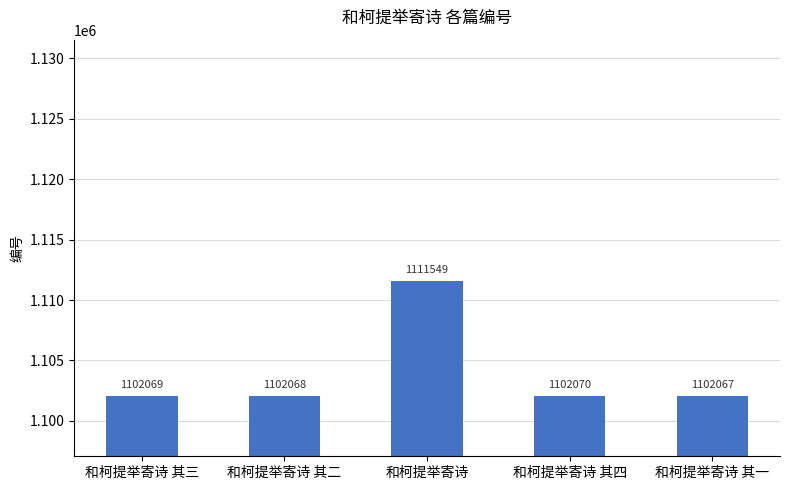

The chart shows a value of 1832227 at 和柯提举寄诗 其三. True or false?

False